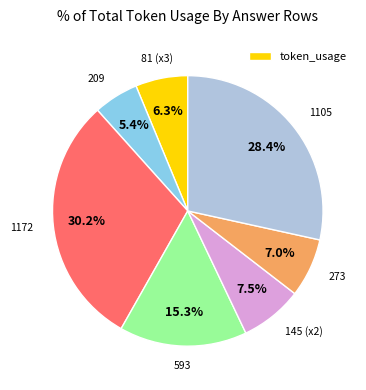

Does any single category account for the majority?

No